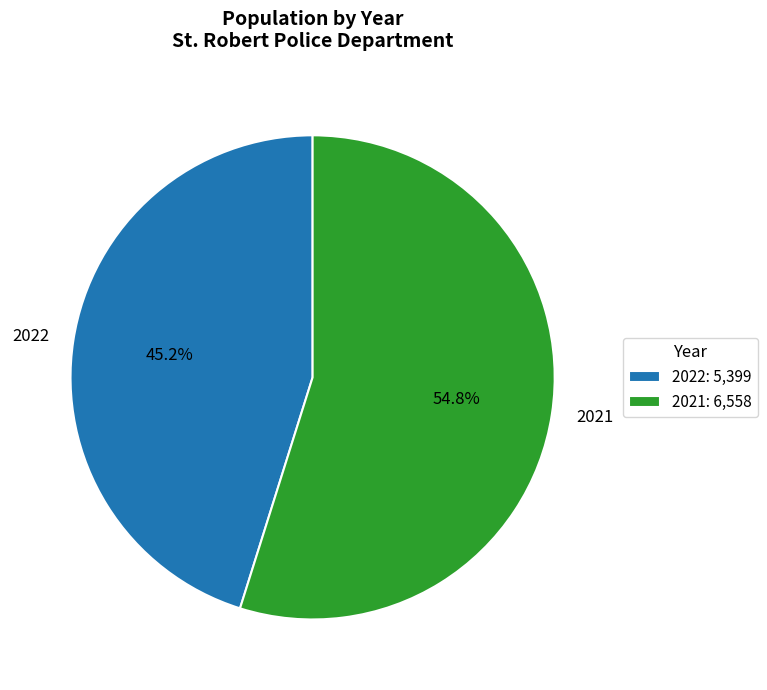

What percentage is the 2022 slice, to the nearest percent?

45%